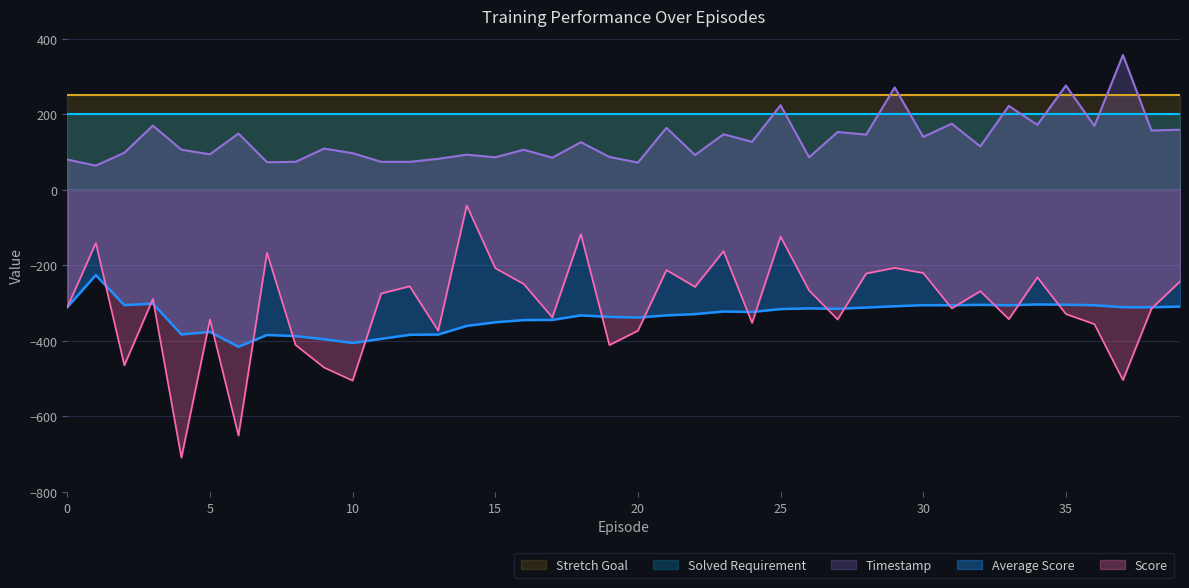

Where is the first local maximum for Score?

1